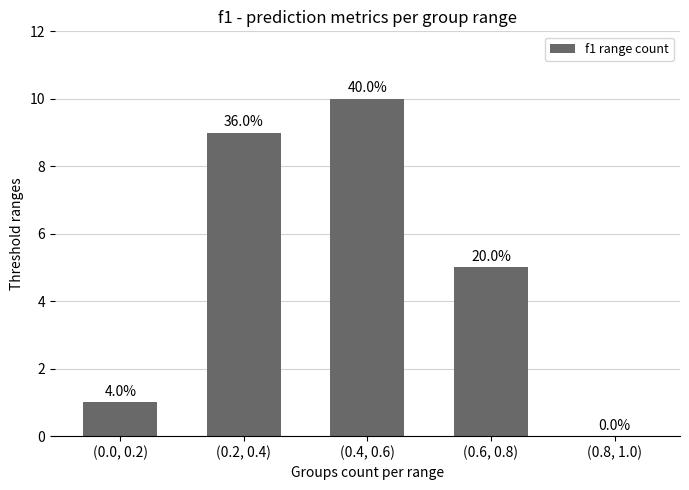

Reading left to right, transcribe all the data shown in this chart.

(0.0, 0.2)=1	(0.2, 0.4)=9	(0.4, 0.6)=10	(0.6, 0.8)=5	(0.8, 1.0)=0